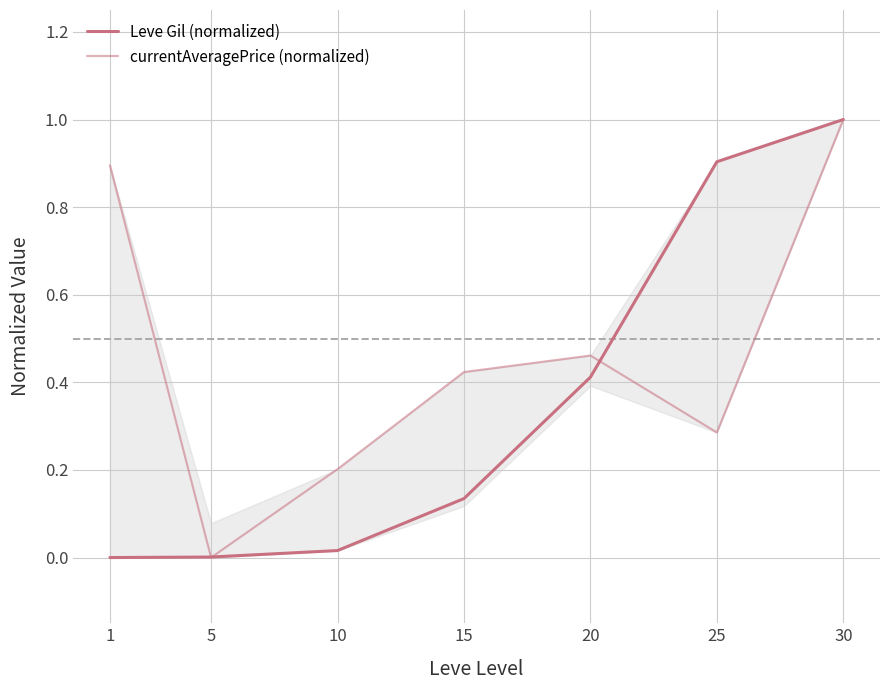

At which label does currentAveragePrice (normalized) reach its peak?

30